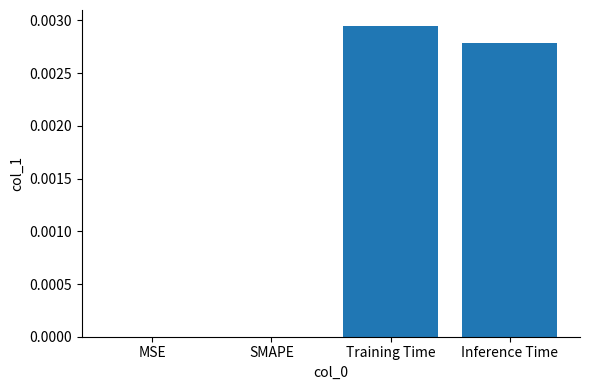

The chart shows a value of 0.0 at Training Time. True or false?

True